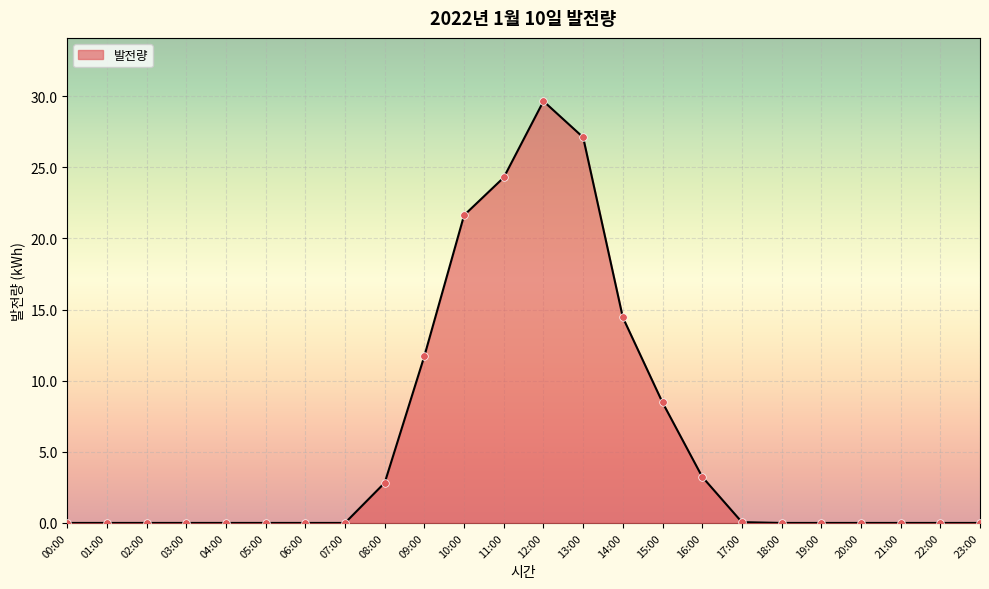

What is the change in value from 11:00 to 21:00?

-24.3